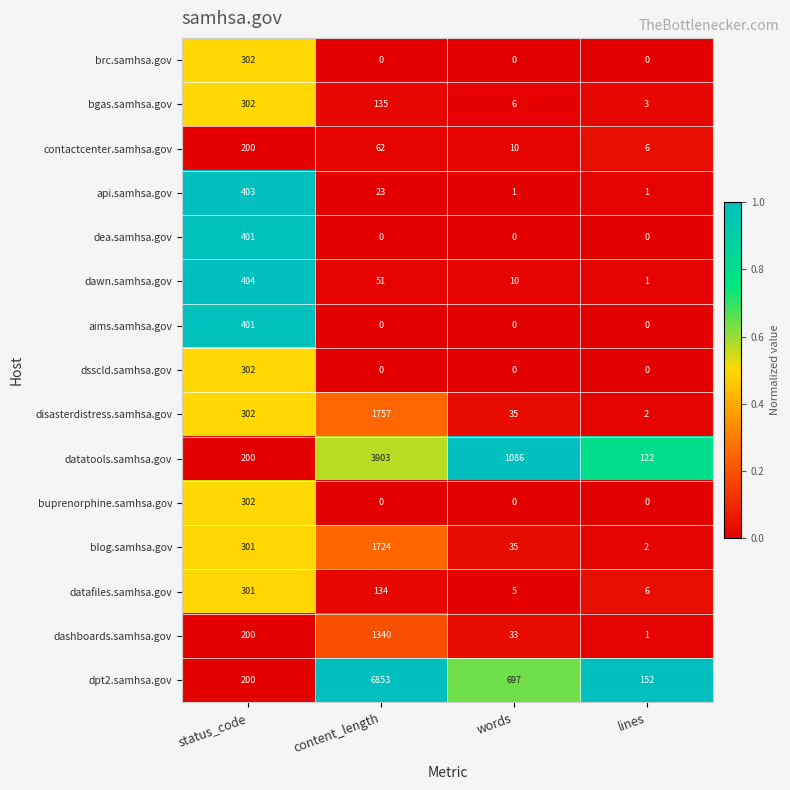

What is the total value across all series at content_length?

15982